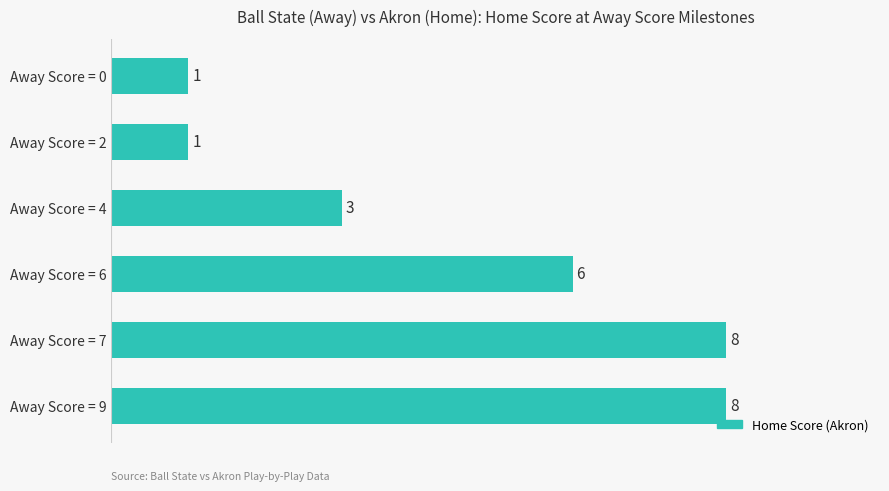

Are the bars horizontal?

Yes